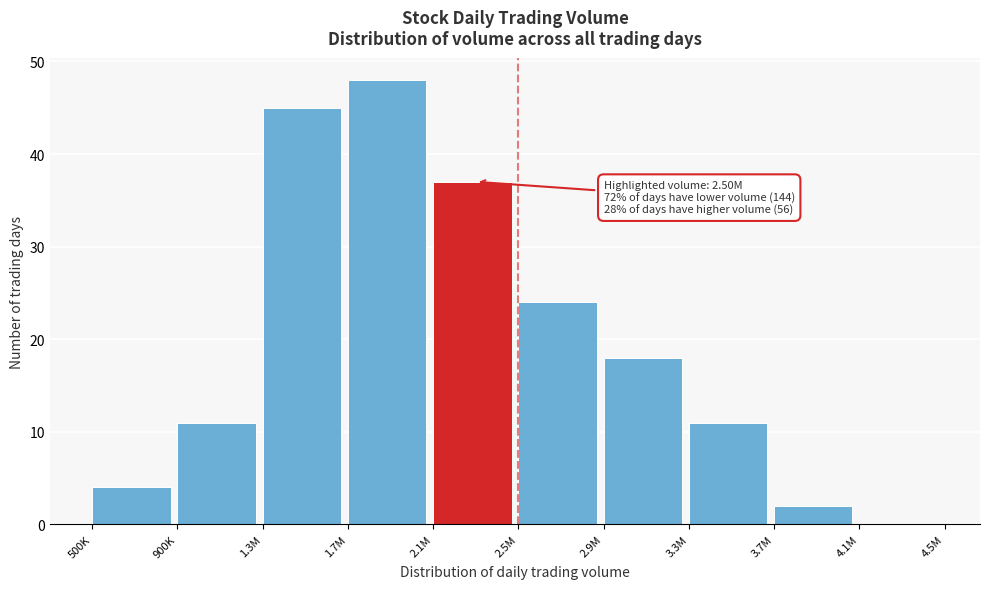

Reading right to left, list all the values displayed in this chart.

4.1M=0	3.7M=2	3.3M=11	2.9M=18	2.5M=24	2.1M=37	1.7M=48	1.3M=45	900K=11	500K=4